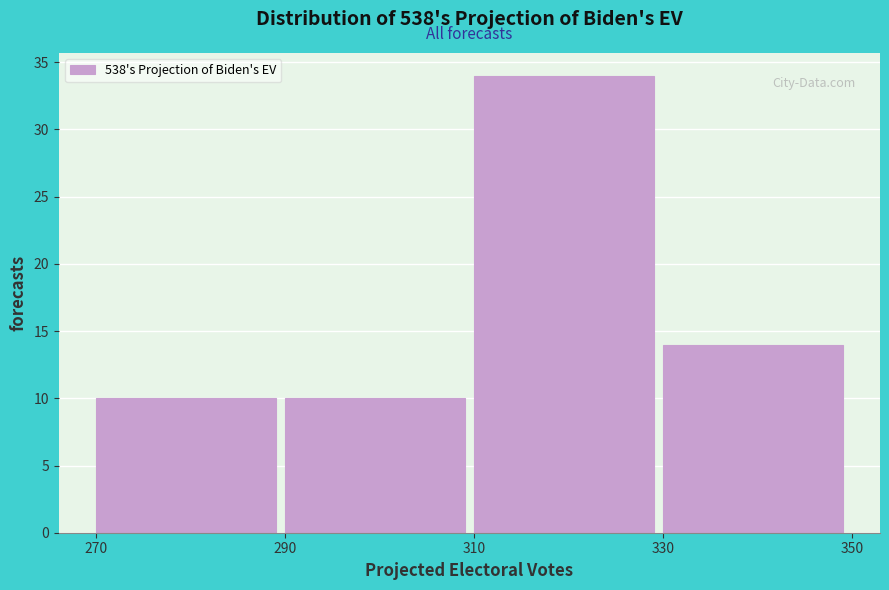

Reading left to right, list every bar in this chart as the range it spans on the x-axis followed by its height. The values are not printed on the chart, so give them approximately, as read against the axis.

270 to 290: 10
290 to 310: 10
310 to 330: 34
330 to 350: 14